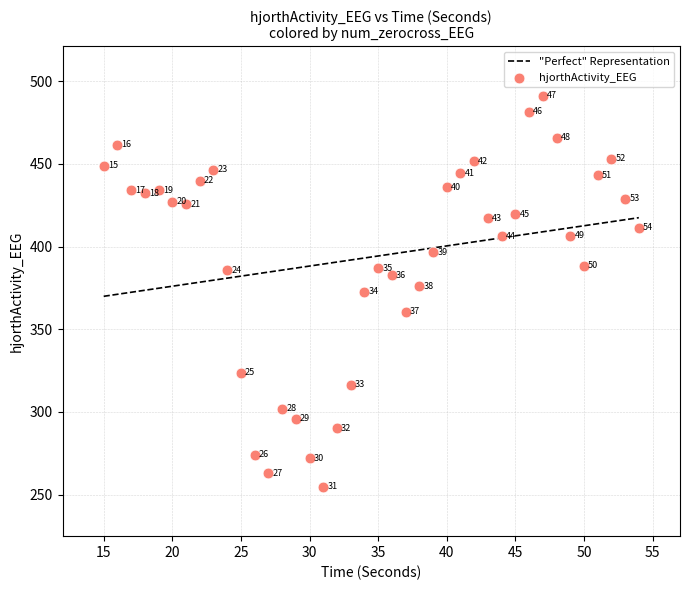

What Y value in the scatter plot is closest to 373?

372.8